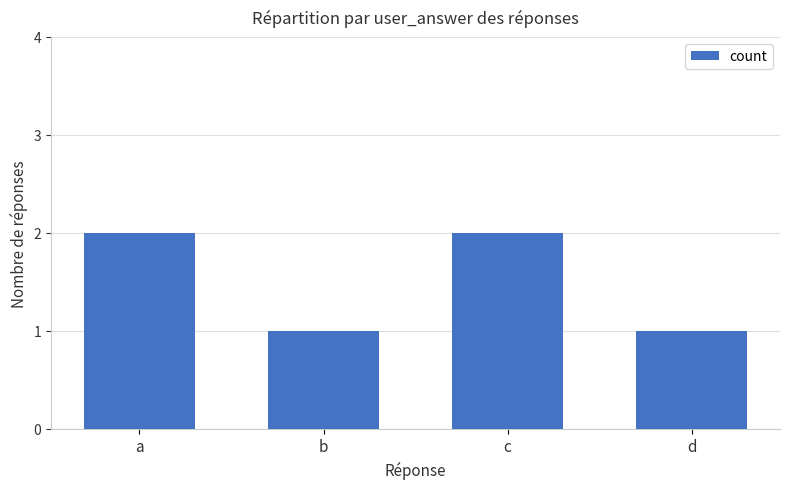

How many values are below 2?

2